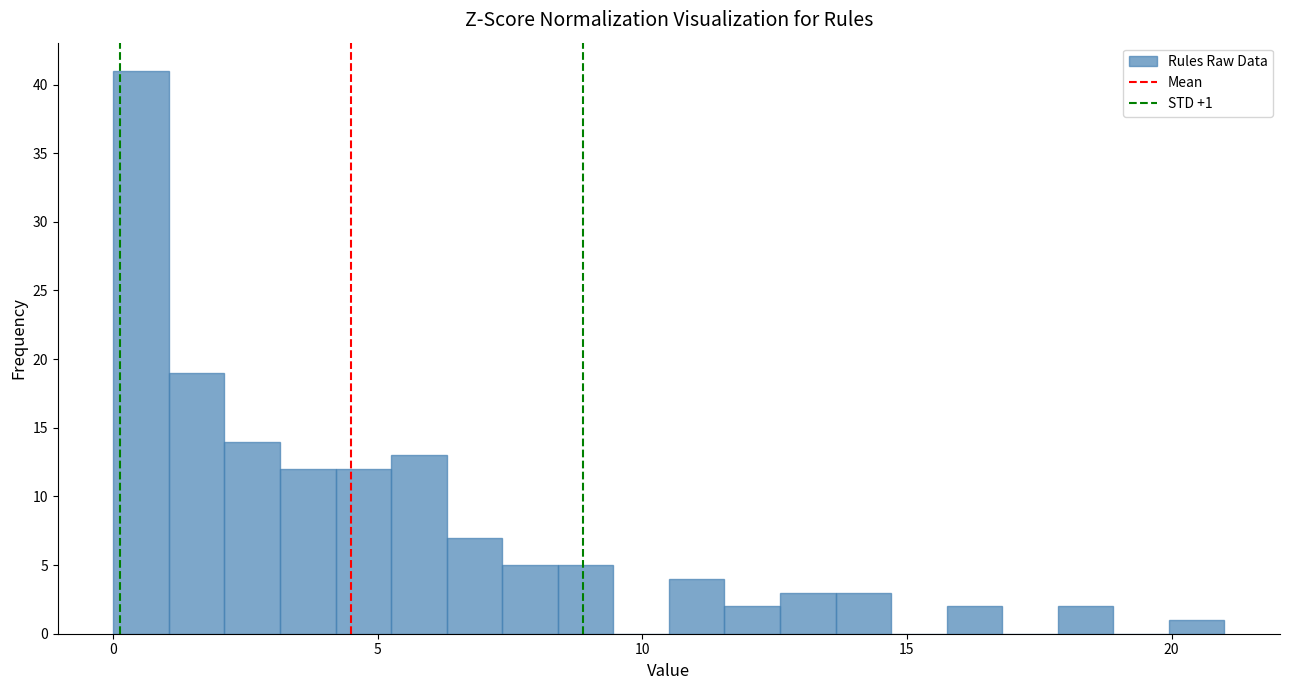

Around what value on the x-axis is the tallest bar? Give the approximate position of its centre, as read against the axis.

0.5